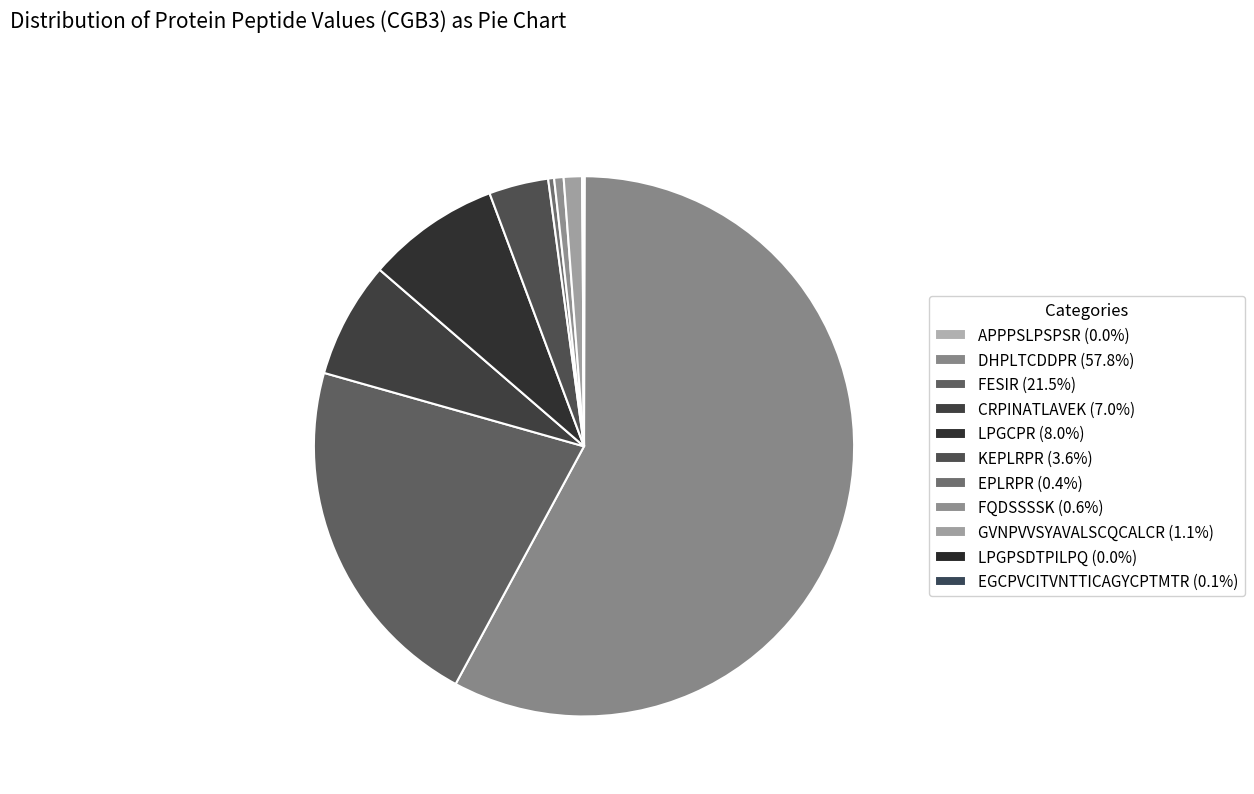

What percentage is the LPGCPR slice, to the nearest percent?

8%